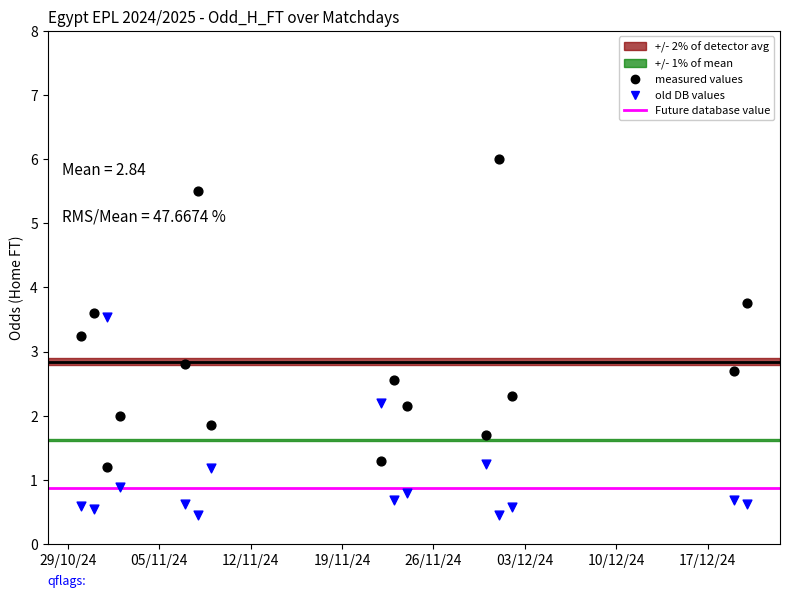

In the old DB values series, what Y value is closest to 1?

0.9